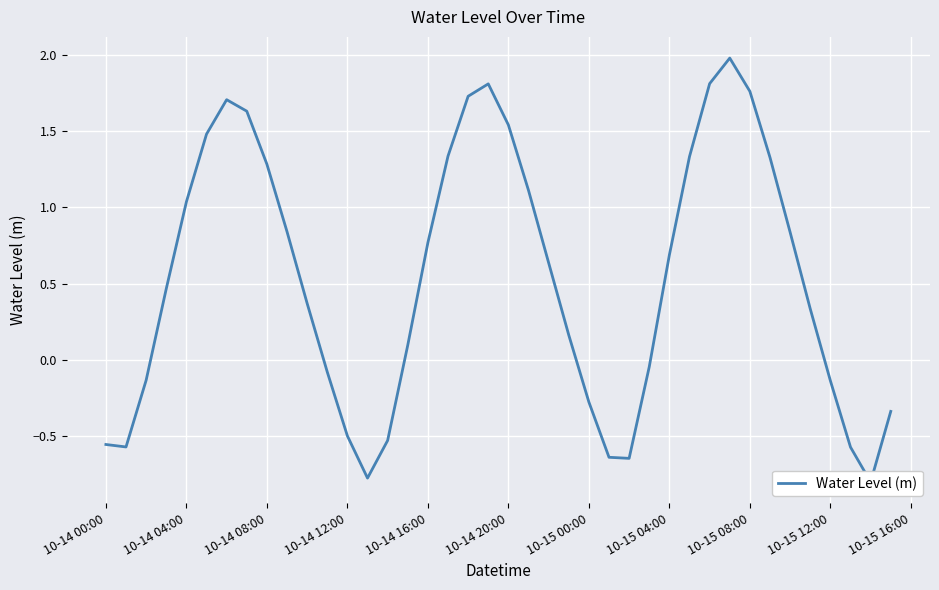

The value at 10-15 04:00 is 0.3. True or false?

False